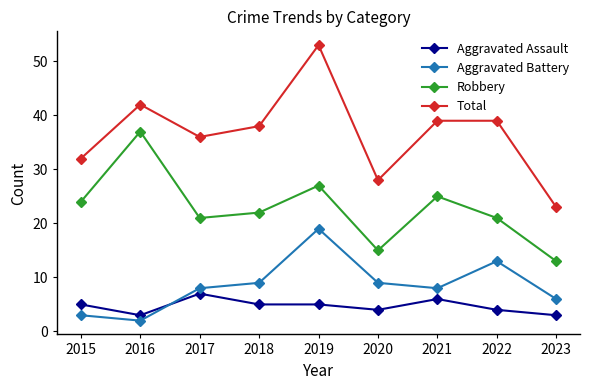

Between 2017 and 2023, which series saw the biggest shift?

Total